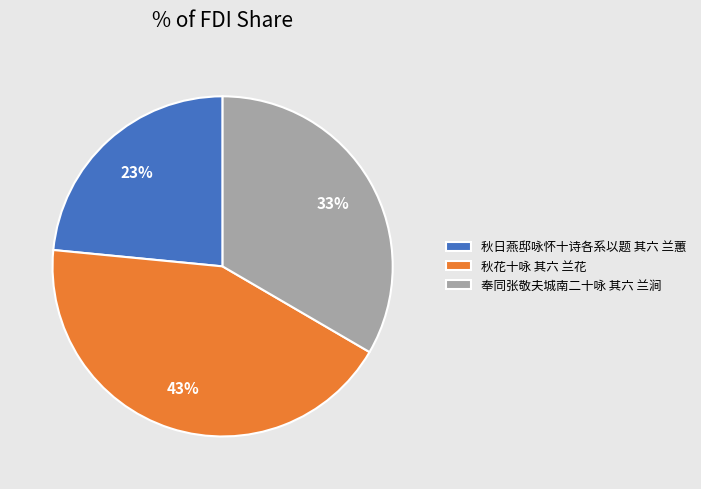

True or false: 秋花十咏 其六 兰花 accounts for 30% of the total.

False